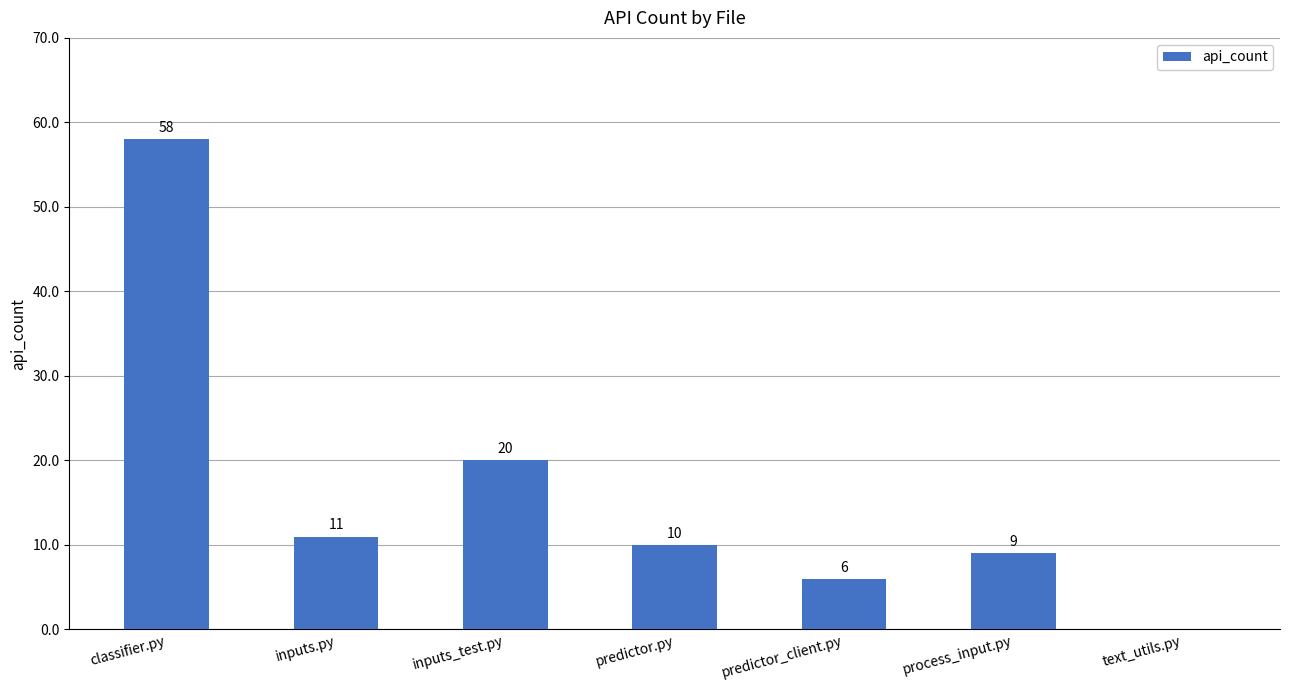

Is it true that the value at predictor_client.py is 6?

True